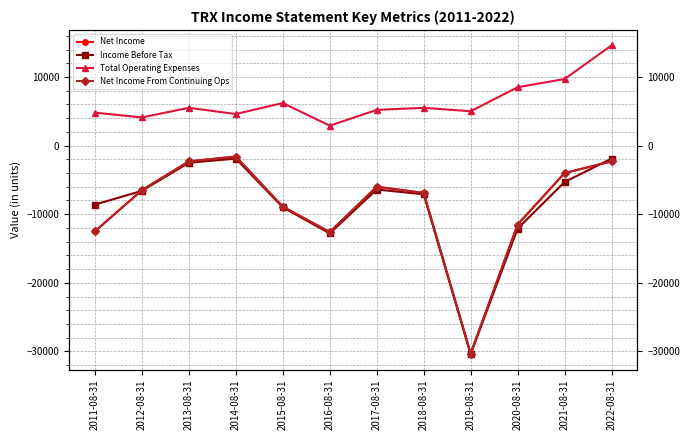

How many values in the Net Income From Continuing Ops series exceed -6500?

5